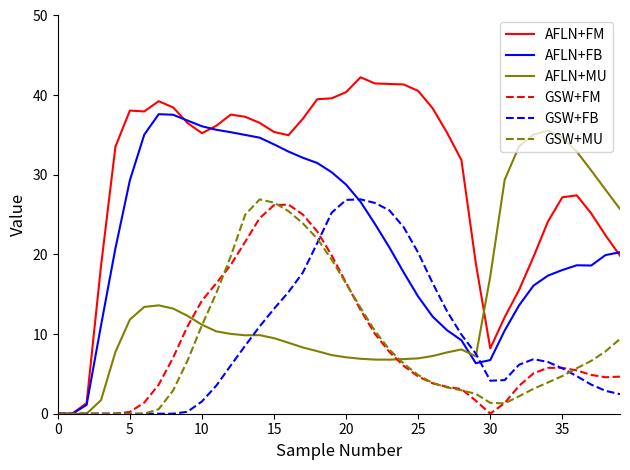

What are all the series names shown in the legend?

AFLN+FM, AFLN+FB, AFLN+MU, GSW+FM, GSW+FB, GSW+MU